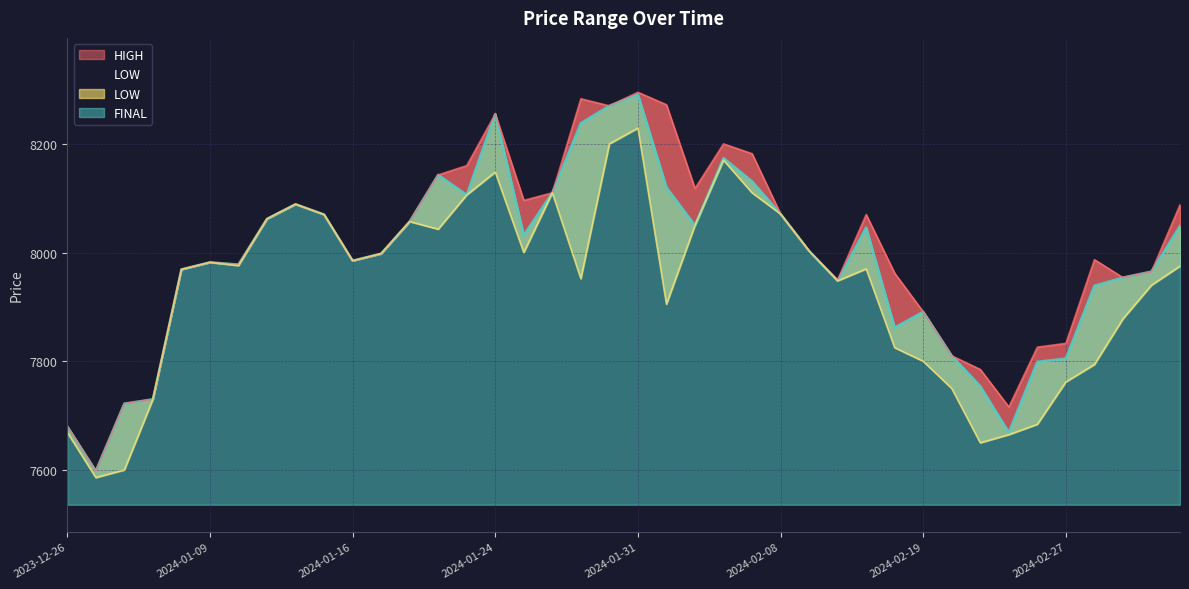

Where is the first local maximum for HIGH?

2024-01-09